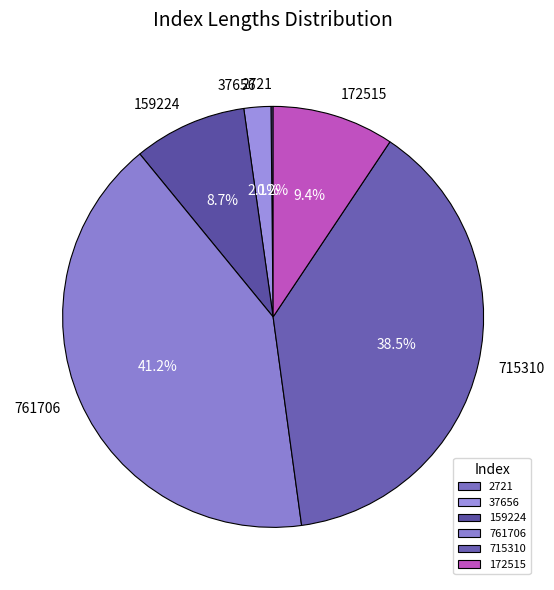

What is the largest slice in the pie chart?

761706